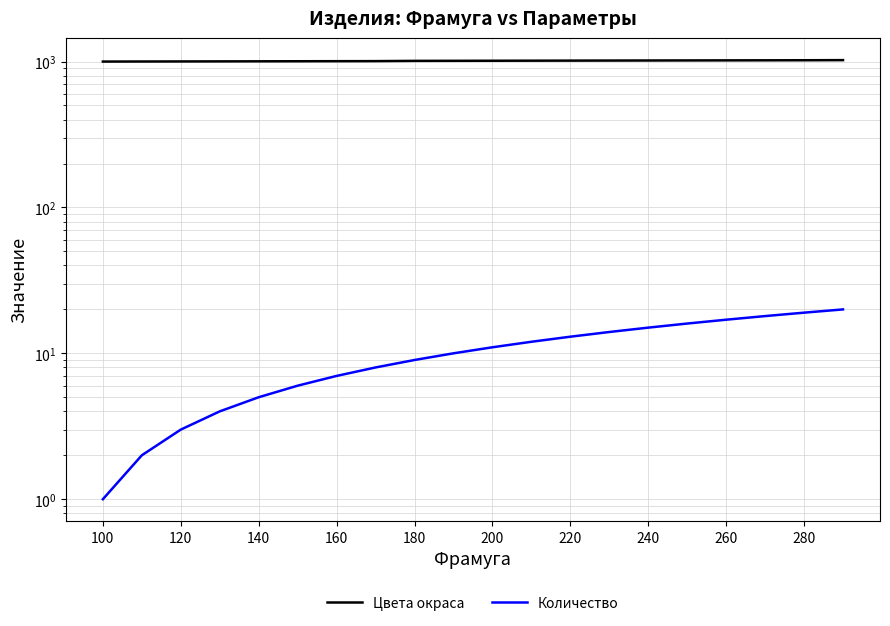

What is the label of the 20th point from the right?

100